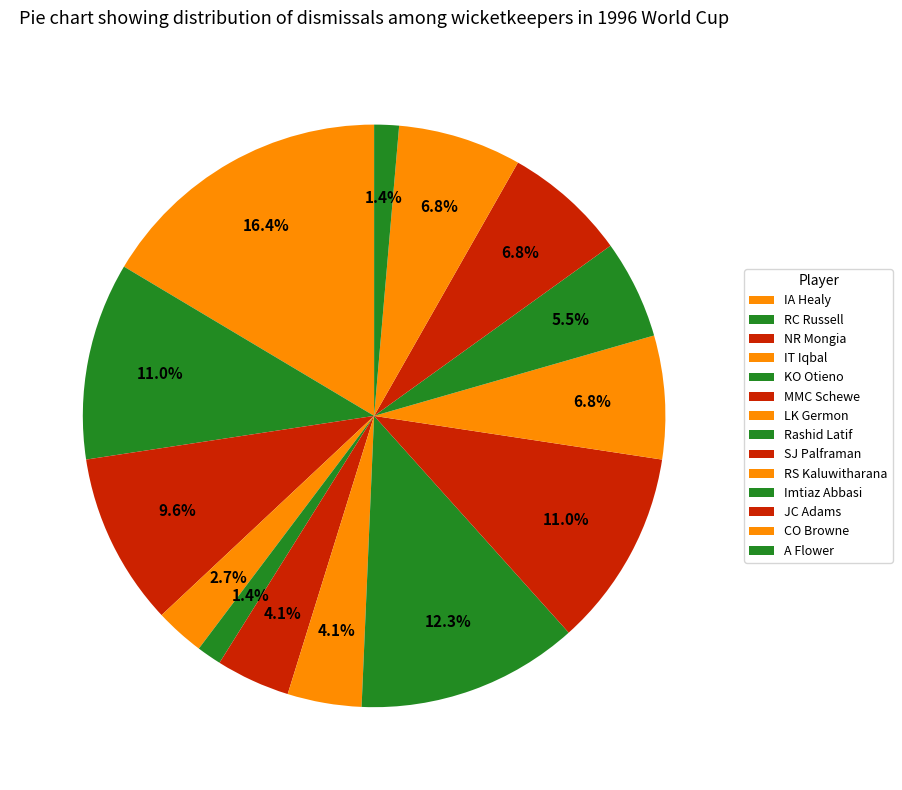

How many slices are in this pie chart?

14